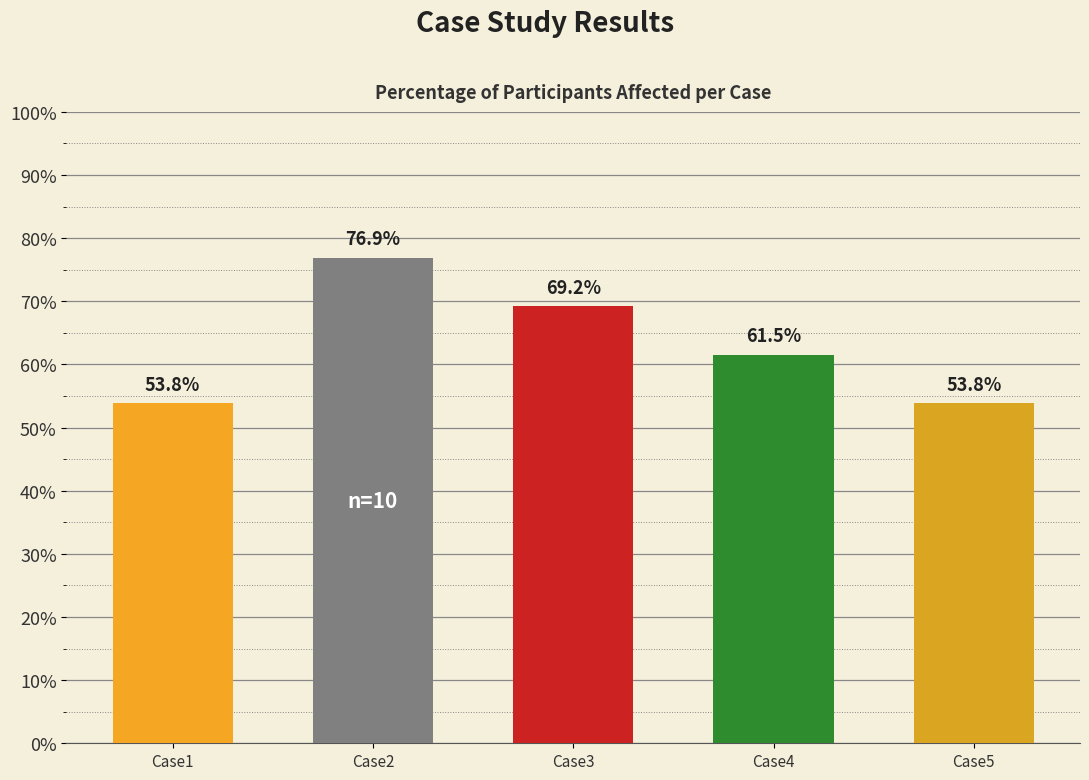

Count the number of data series in this chart.

1